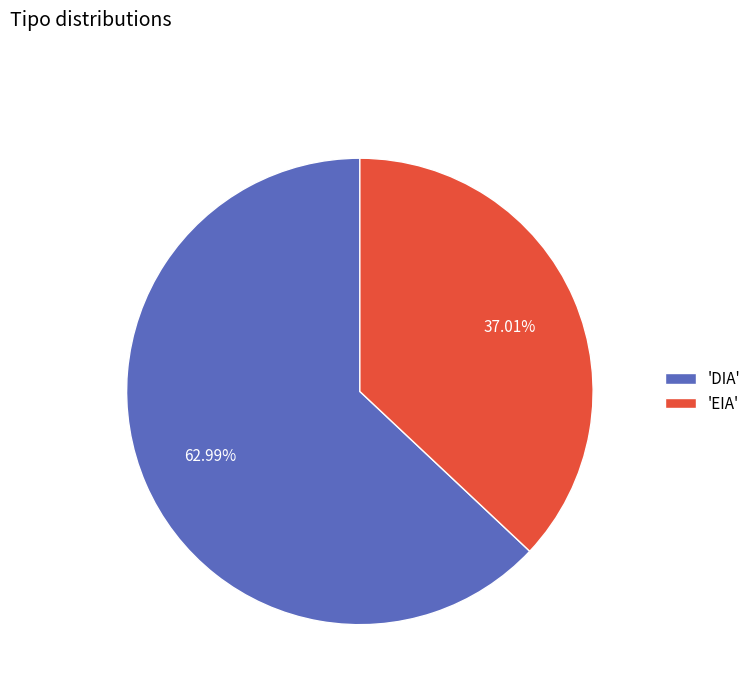

Combined, do 'EIA' and 'DIA' account for over 50%?

Yes